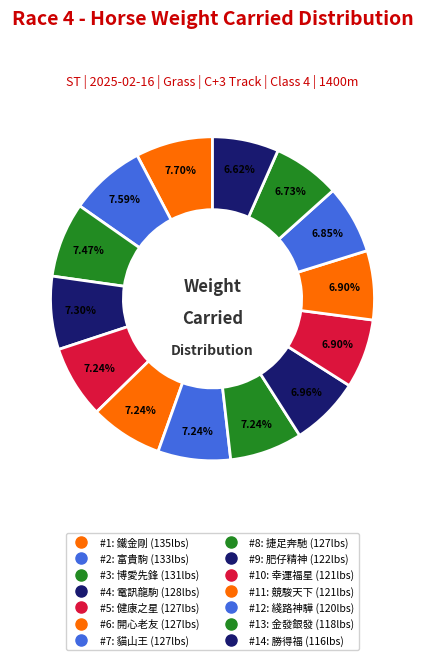

How many slices are in this pie chart?

14